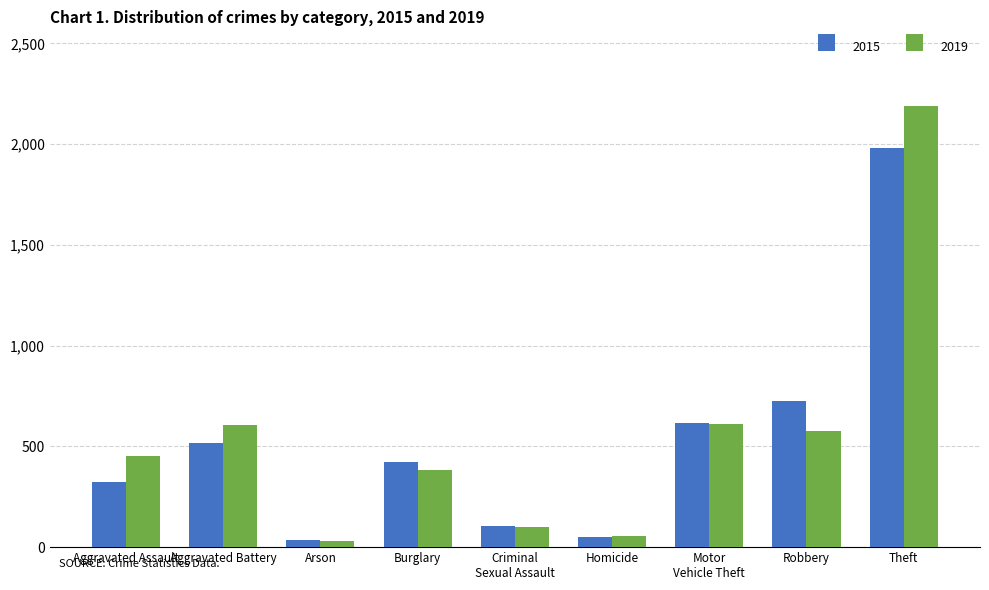

How many categories are shown in the chart?

9